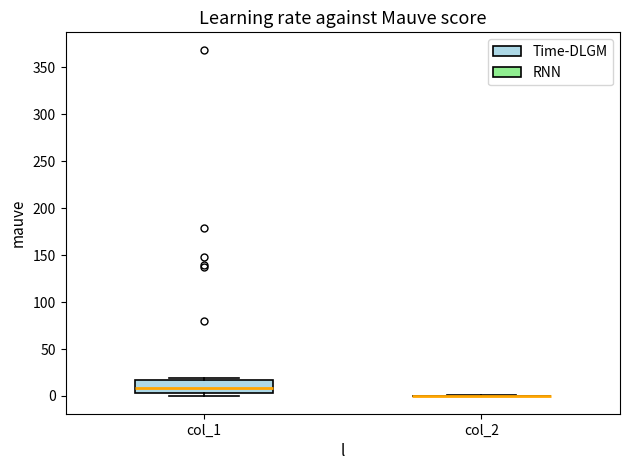

Reading left to right, transcribe this box plot: for each box, give where its median line is, the range the box spans, and where its two whiskers end, as read against the y-axis. The values are not printed on the chart, so give them approximately, as read against the axis.

col_1: median 10, box 5 to 15, whiskers 0 to 20
col_2: box collapsed to a line at 0, whiskers 0 to 0